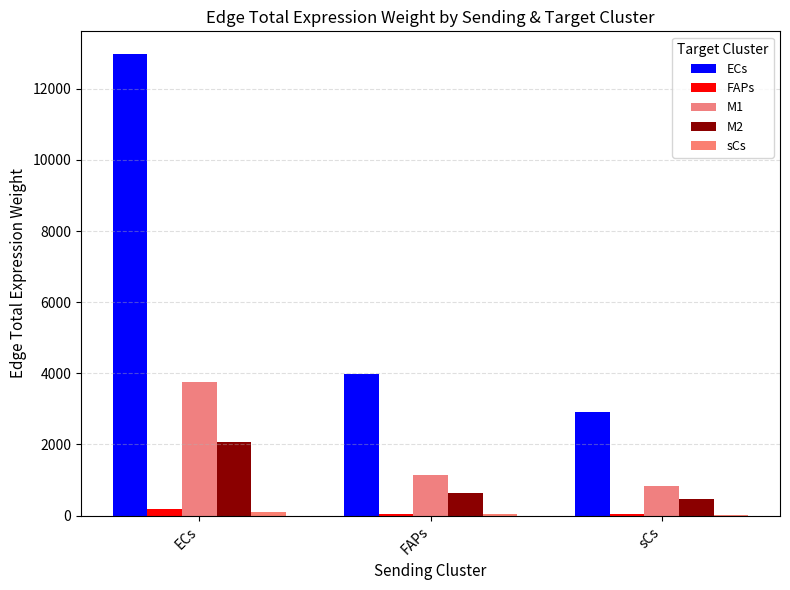

At which category is the sum across all series the highest?

ECs